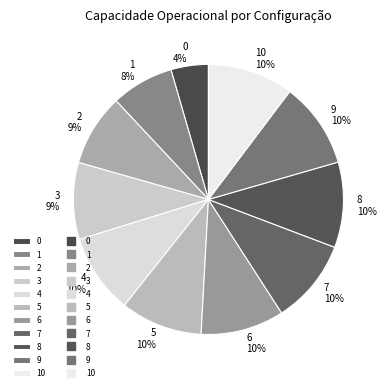

True or false: 9 accounts for 10% of the total.

True